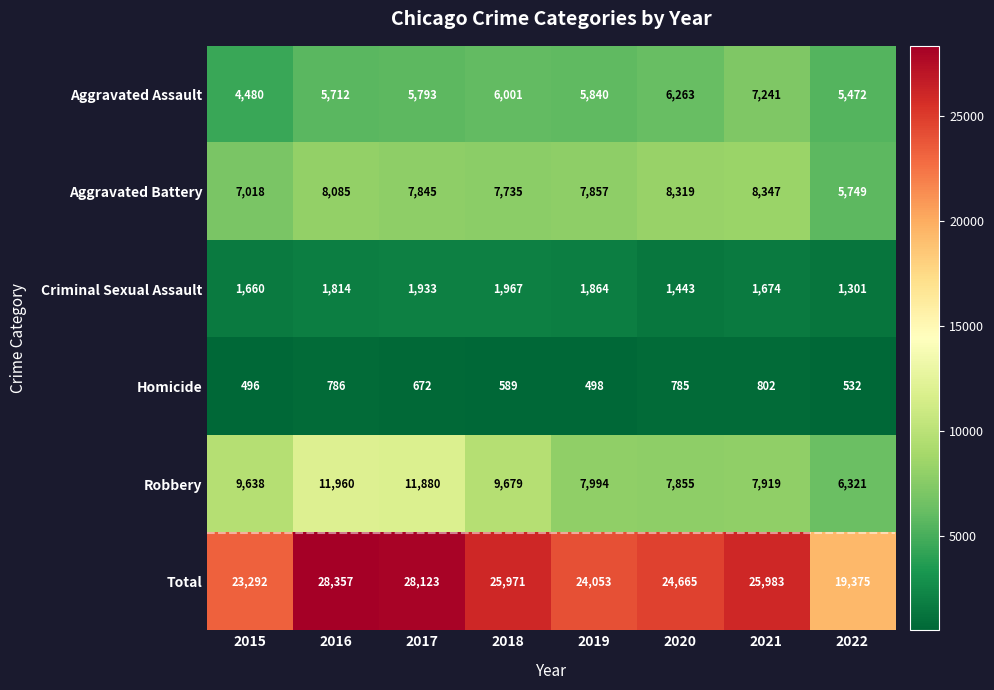

At 2019, list the series in order from largest to smallest.

Total, Robbery, Aggravated Battery, Aggravated Assault, Criminal Sexual Assault, Homicide